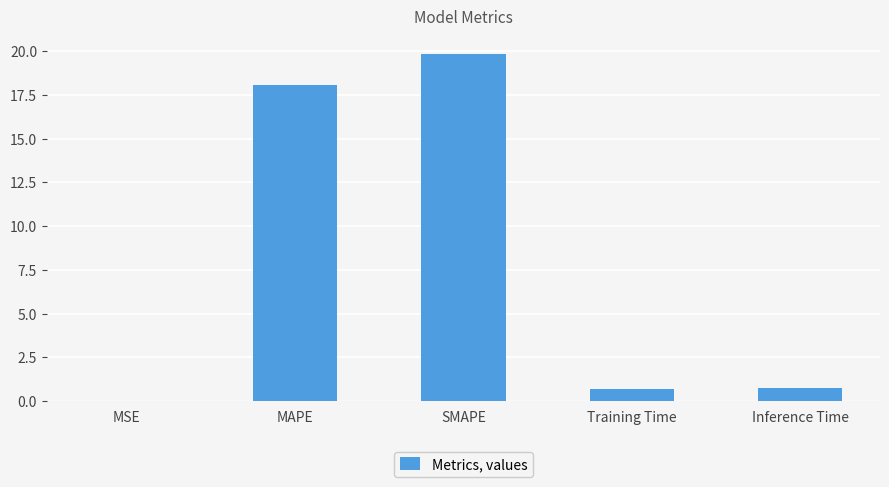

Which has a higher value, MAPE or MSE?

MAPE